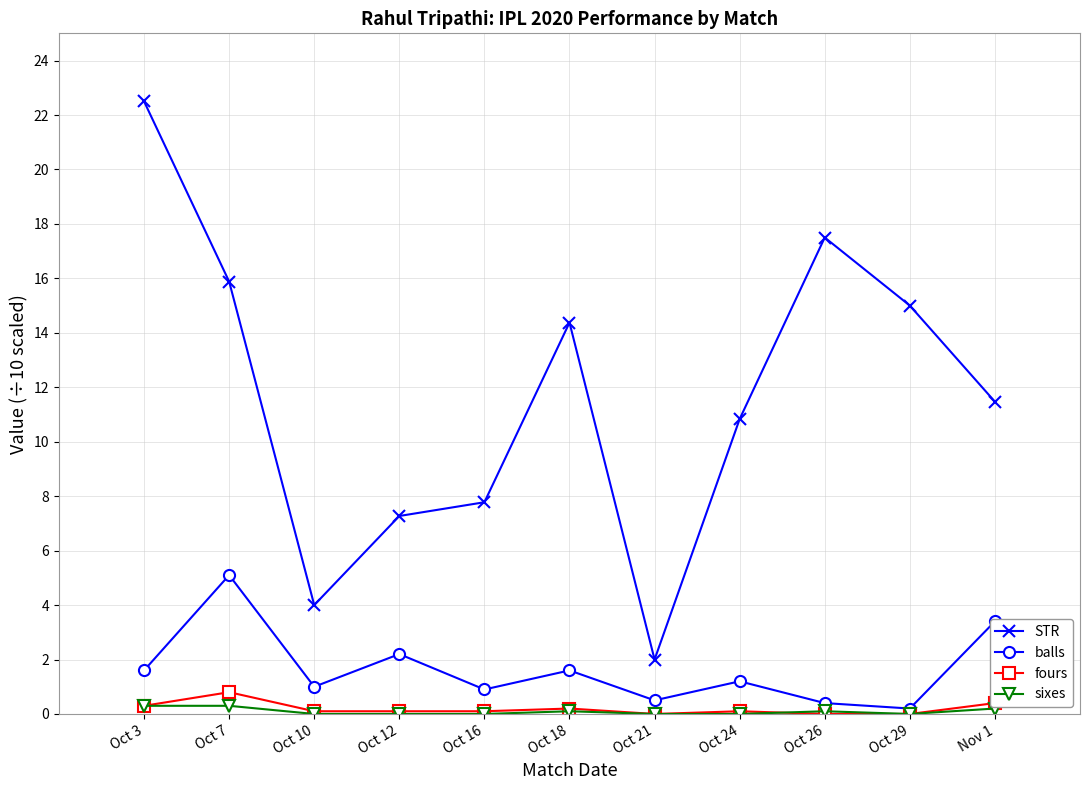

What is the label of the 5th point from the right?

Oct 21